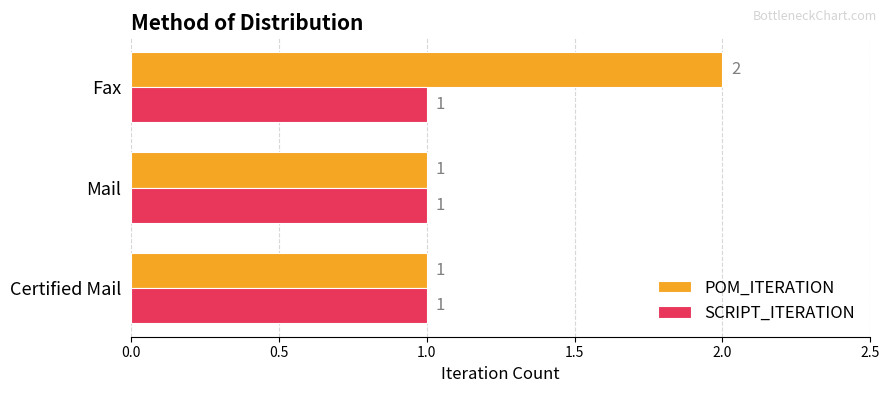

What is the difference between the maximum and minimum values in the POM_ITERATION series?

1